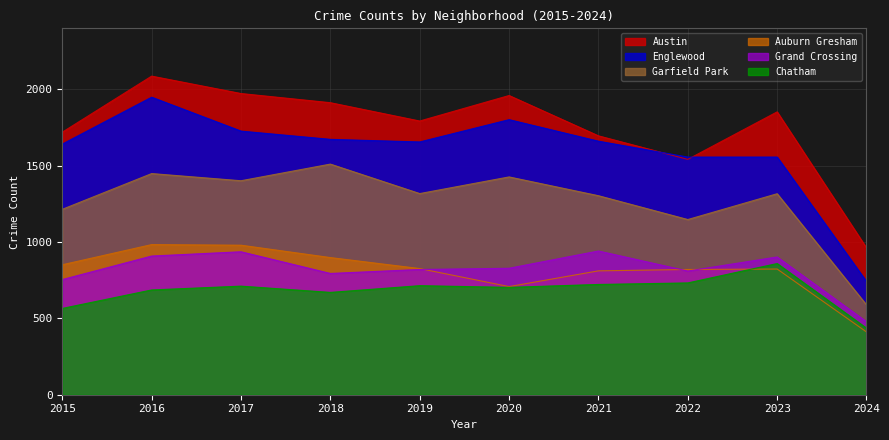

Which series changed the most between 2020 and 2022?

Austin